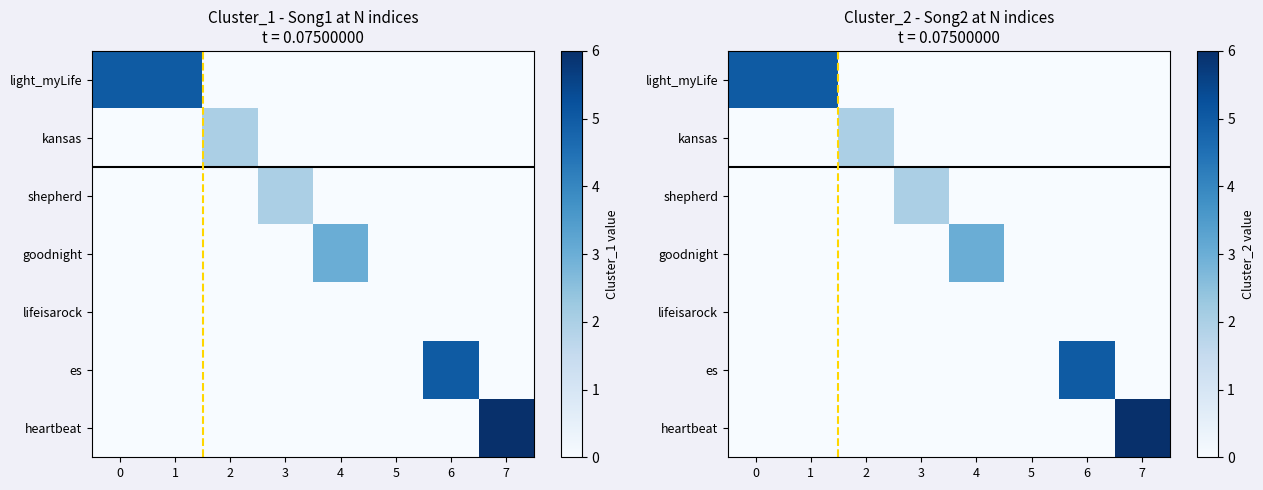

What is the sum of all goodnight values?

3